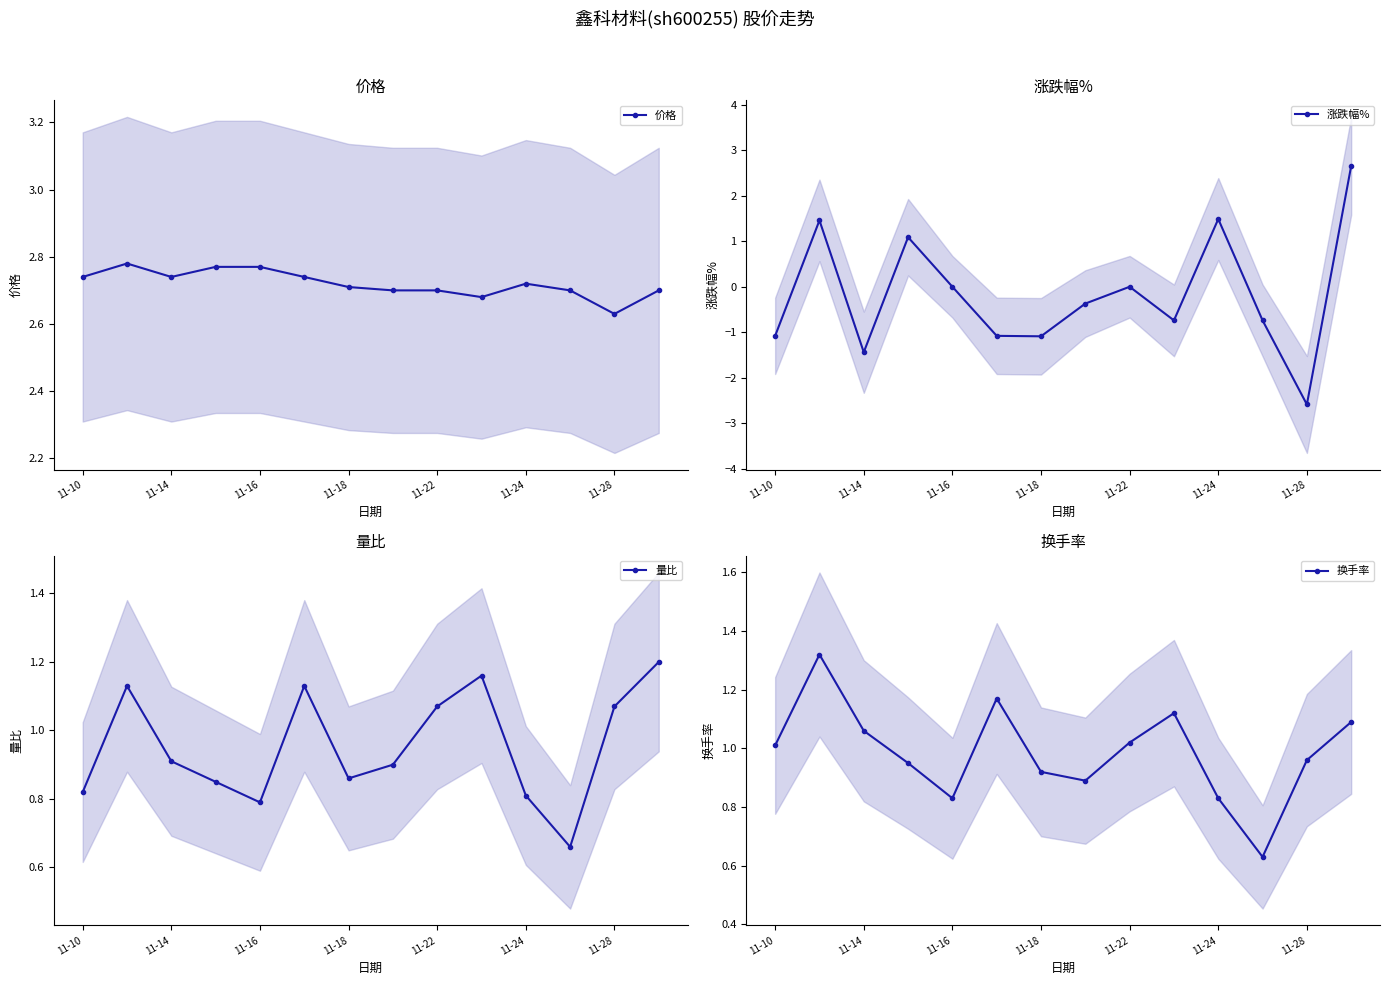

What is the average value of the 量比 series?

1.0